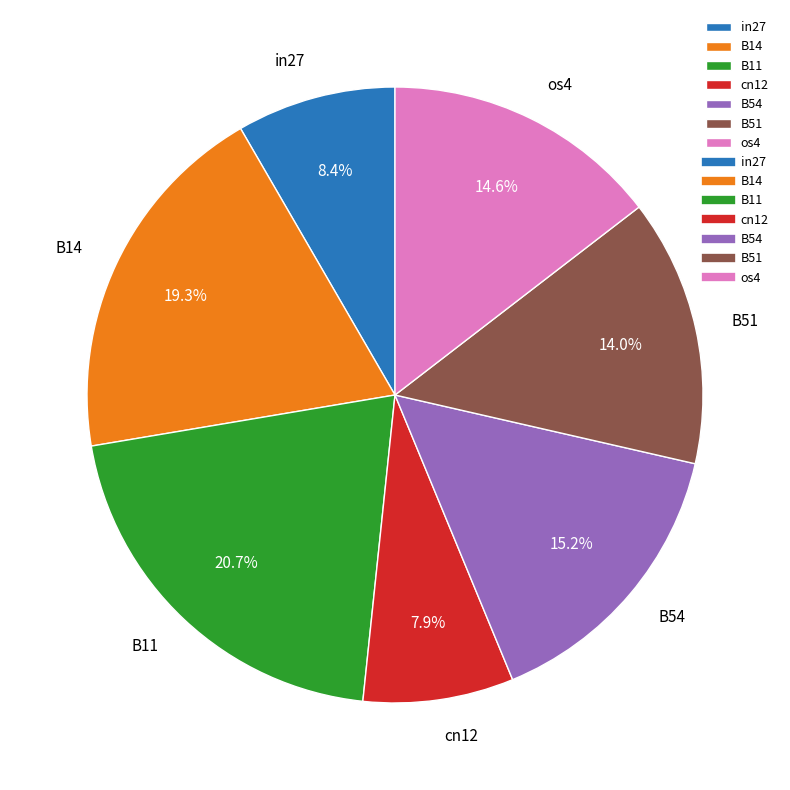

What portion of the pie excludes B54?

84.8%